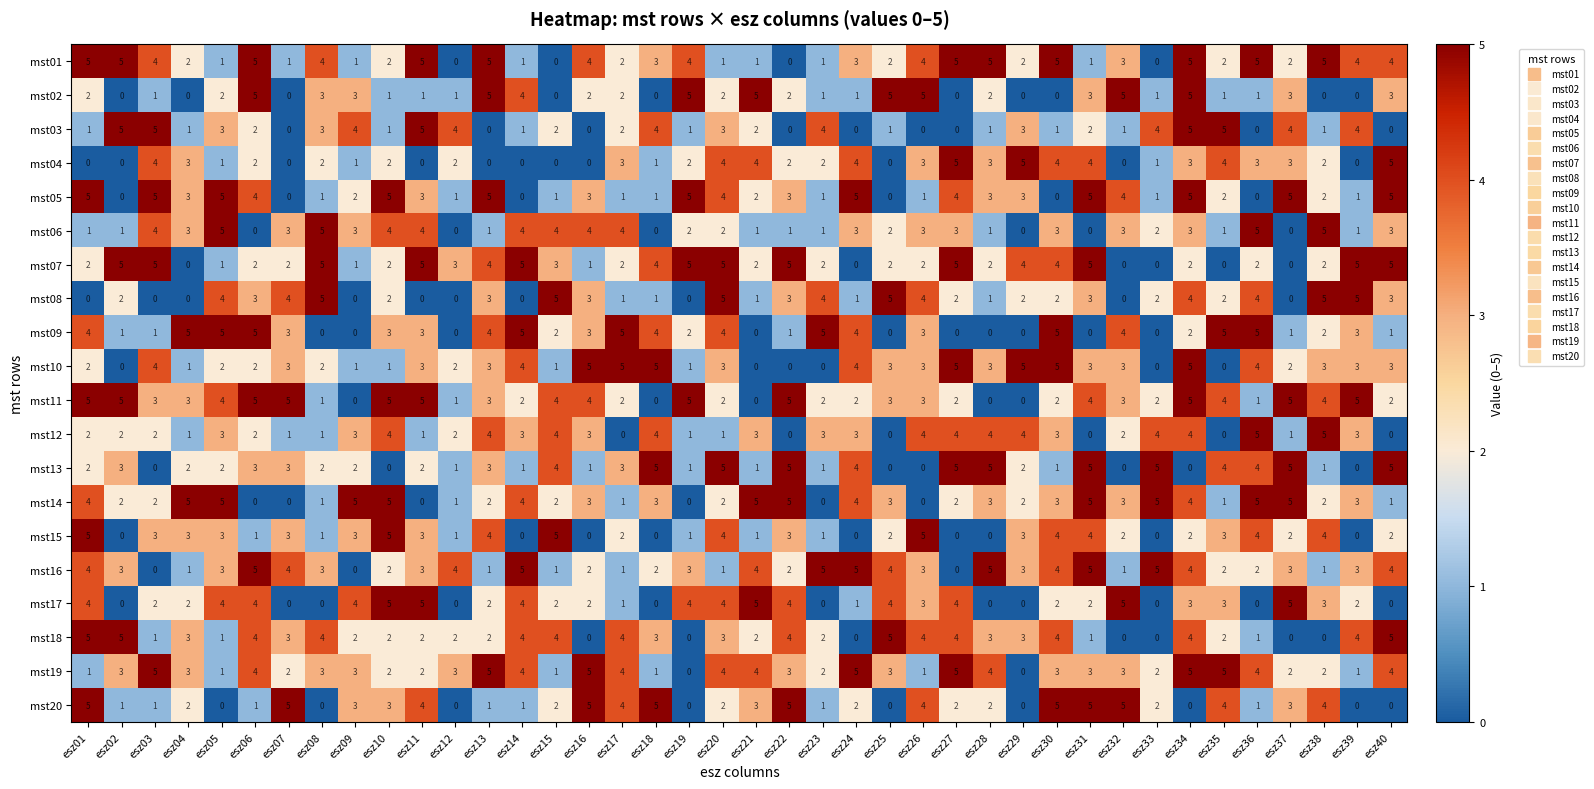

What is the maximum value for mst09?

5